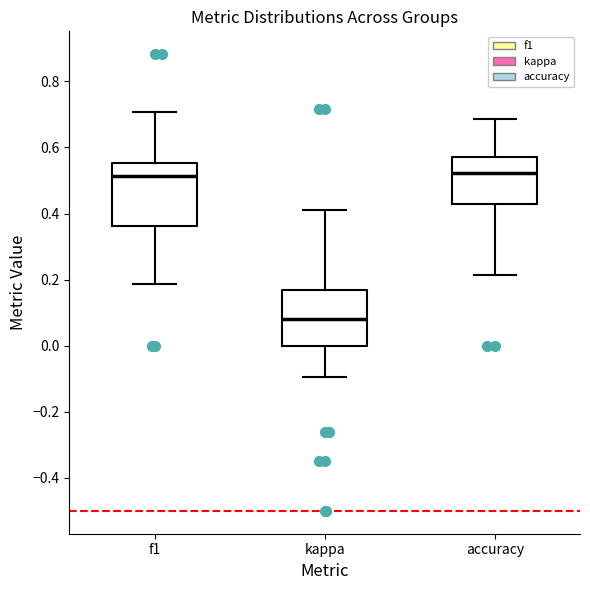

Reading left to right, read every box against the y-axis: the position of its median line, the range the box covers, and the ends of its whiskers. The values are not printed on the chart, so give them approximately, as read against the axis.

f1: median 0.52, box 0.36 to 0.56, whiskers 0.18 to 0.70
kappa: median 0.08, box 0.00 to 0.16, whiskers -0.10 to 0.42
accuracy: median 0.52, box 0.42 to 0.58, whiskers 0.22 to 0.68